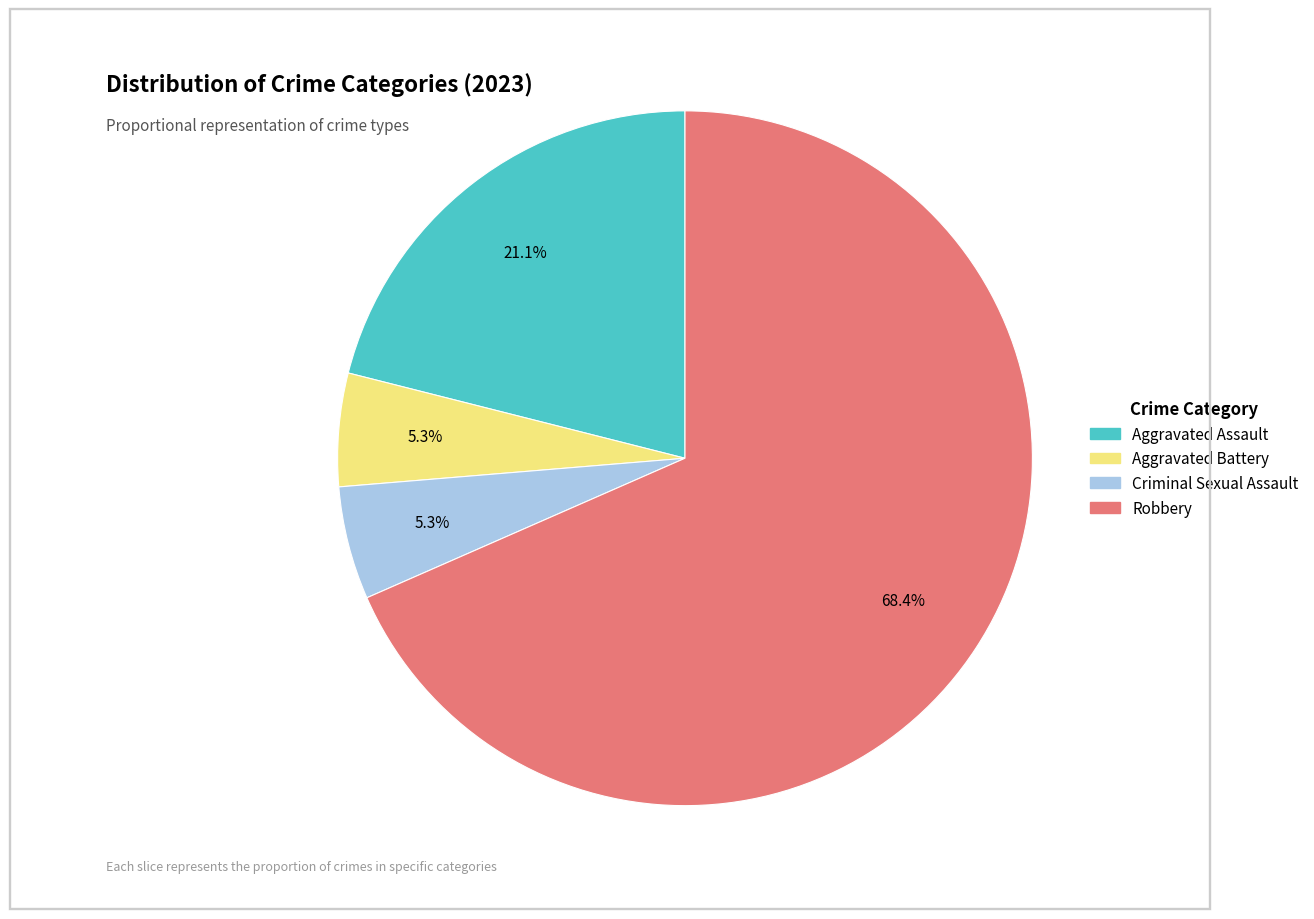

To the nearest percent, what percentage of the pie is Robbery?

68%